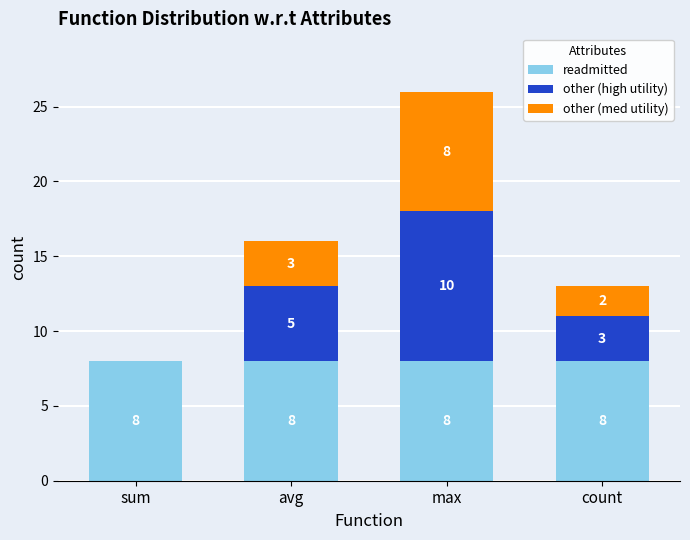

Reading right to left, list the values for the readmitted series.

count=8	max=8	avg=8	sum=8